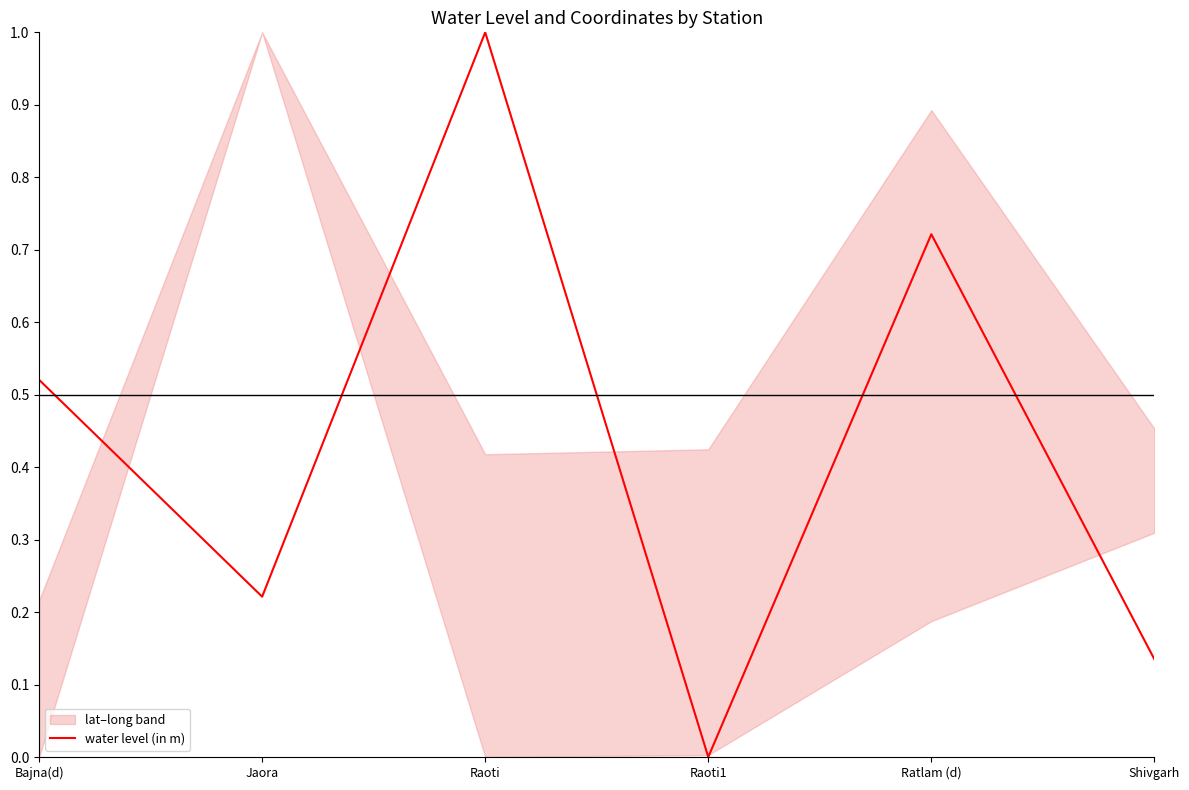

How many interior local valleys (lower than both neighbors) does the data have?

2